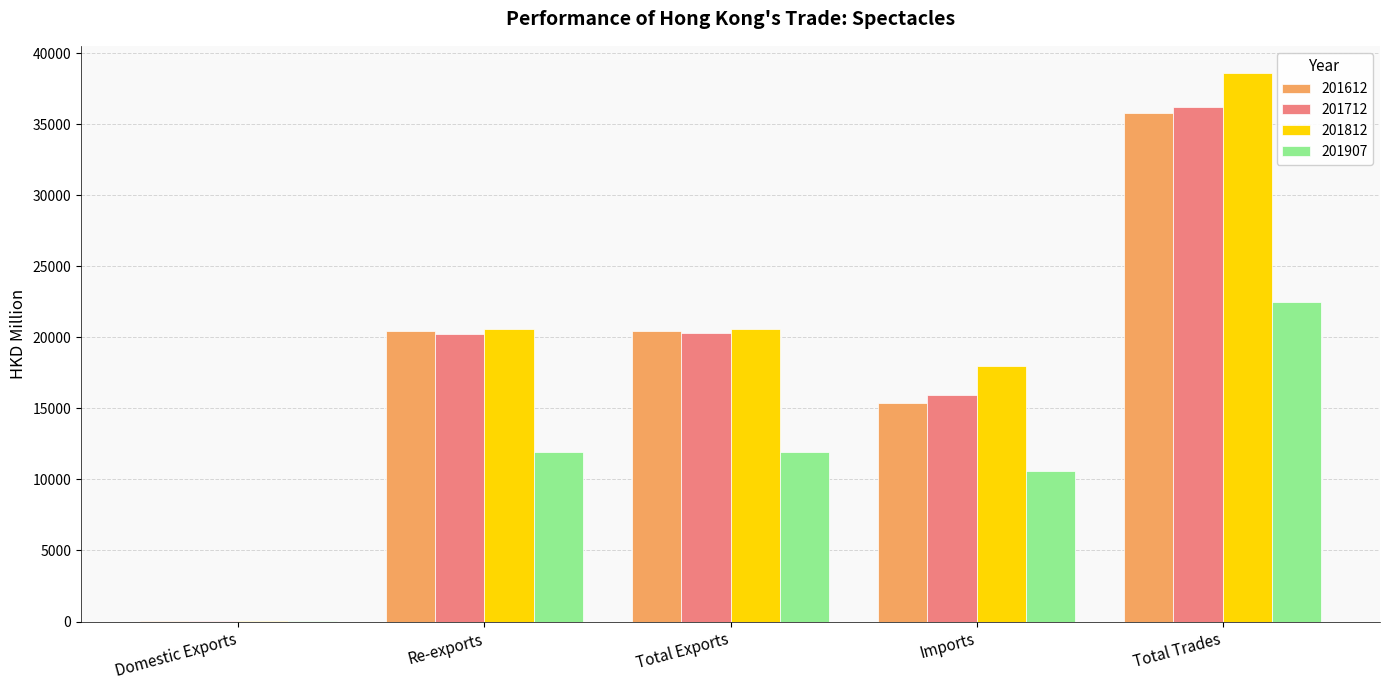

Which series has the widest spread of values?

201812